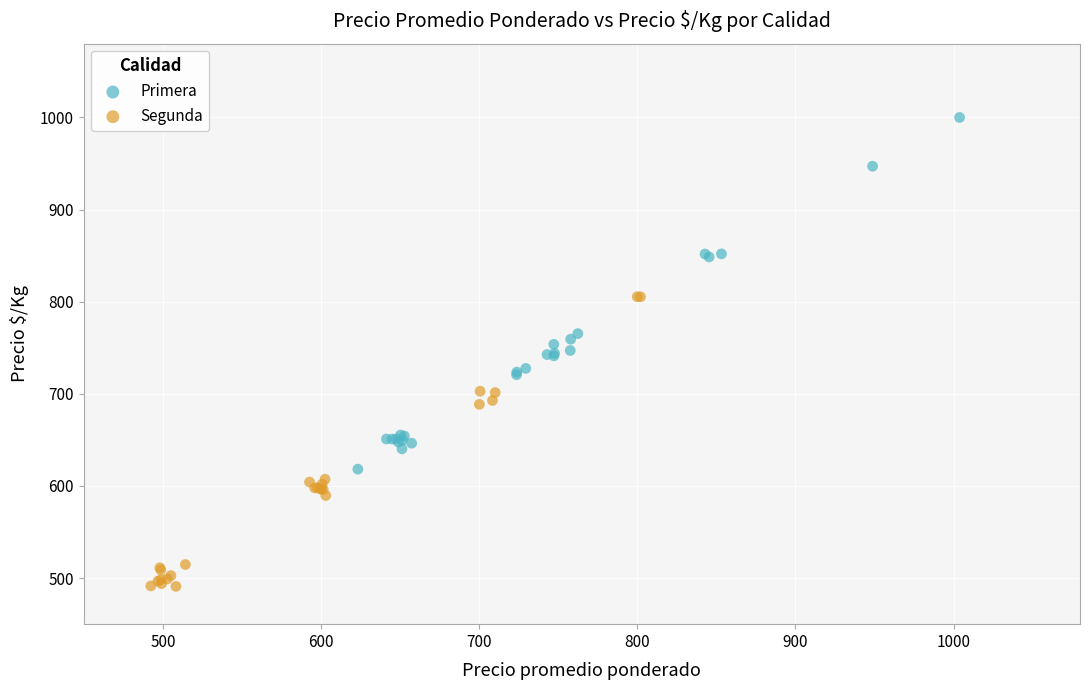

What are all the series names shown in the legend?

Primera, Segunda